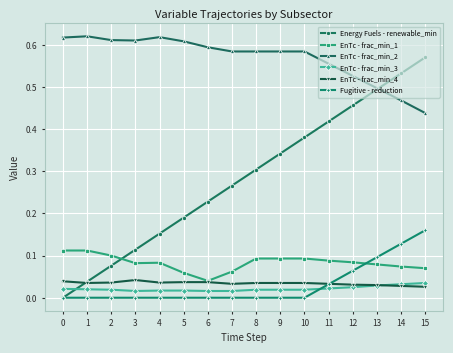

Between 2 and 15, which series saw the biggest shift?

Energy Fuels - renewable_min